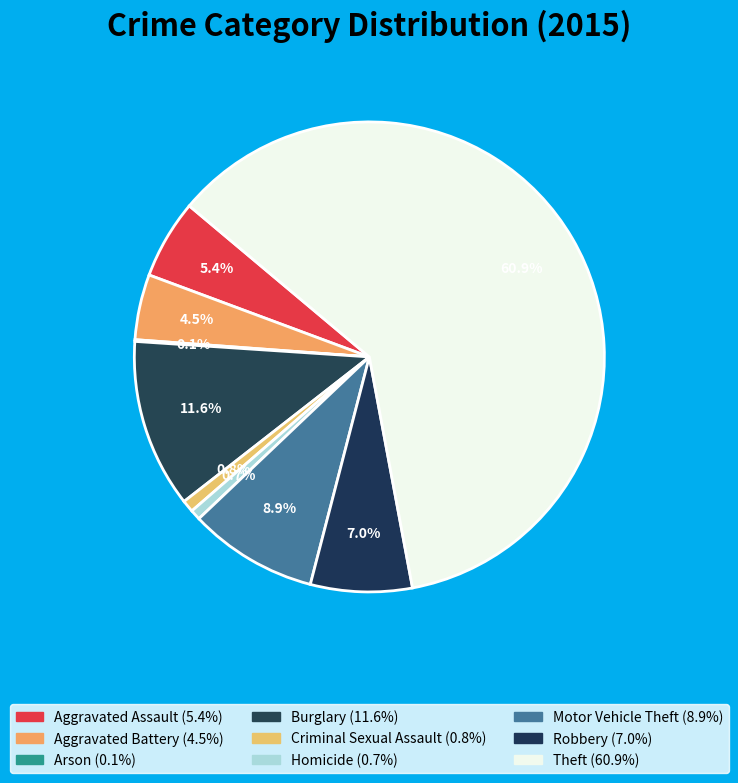

To the nearest percent, what percentage of the pie is Motor Vehicle Theft?

9%